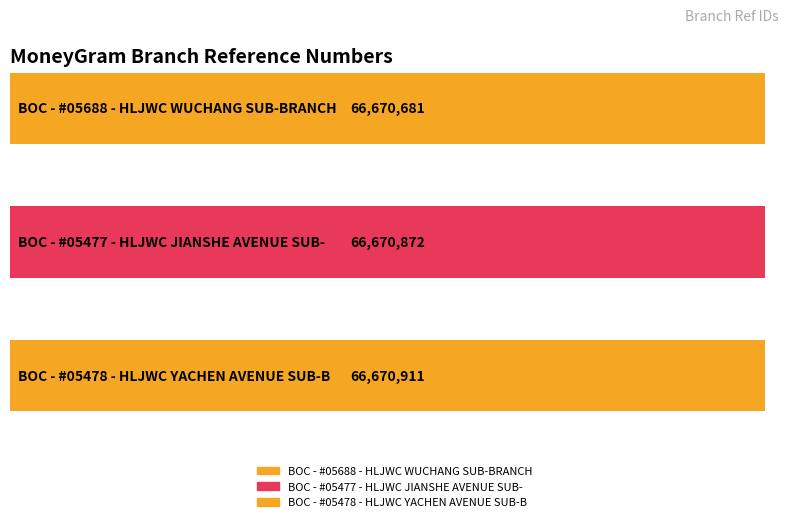

Are the bars horizontal?

Yes